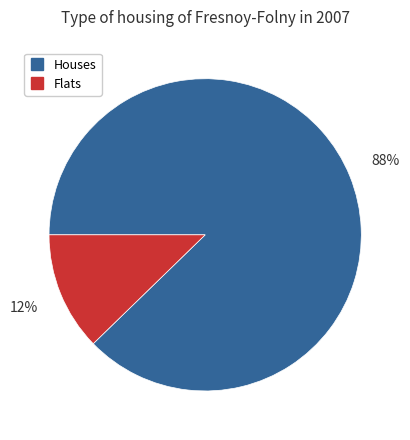

Is there a majority slice in this chart?

Yes